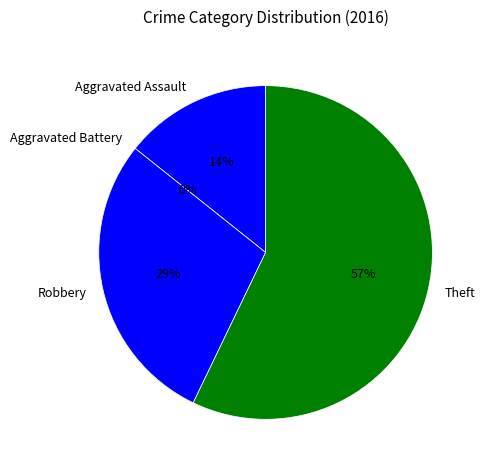

To the nearest percent, what is the average slice percentage?

25%